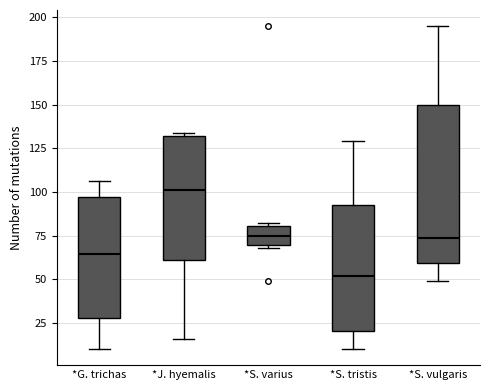

Where is the upper edge of the box for *J. hyemalis on the y-axis? The values are not printed on the chart, so give them approximately, as read against the axis.

130